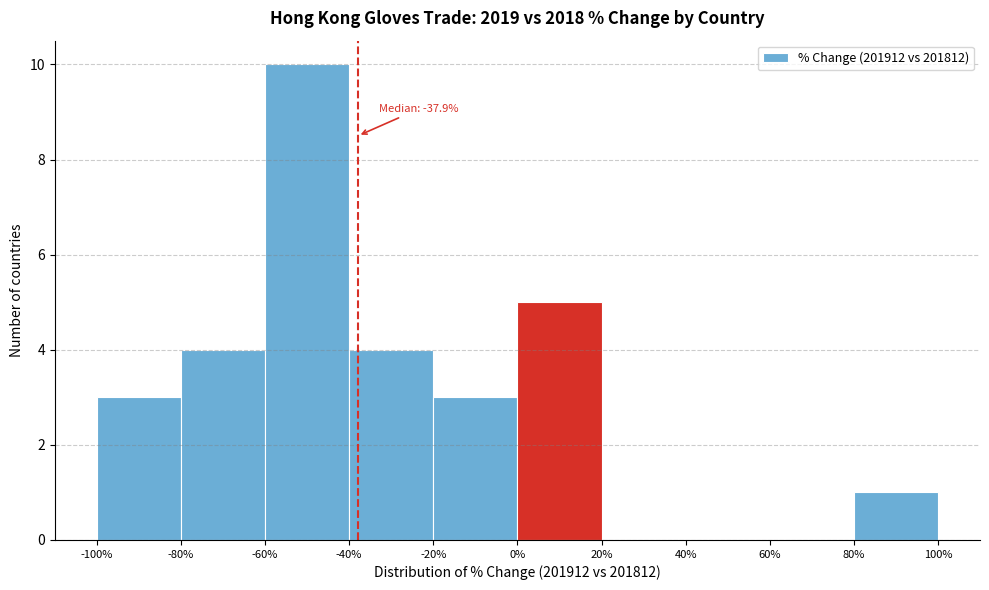

Over which range of the x-axis is the bar tallest?

-60% to -40%